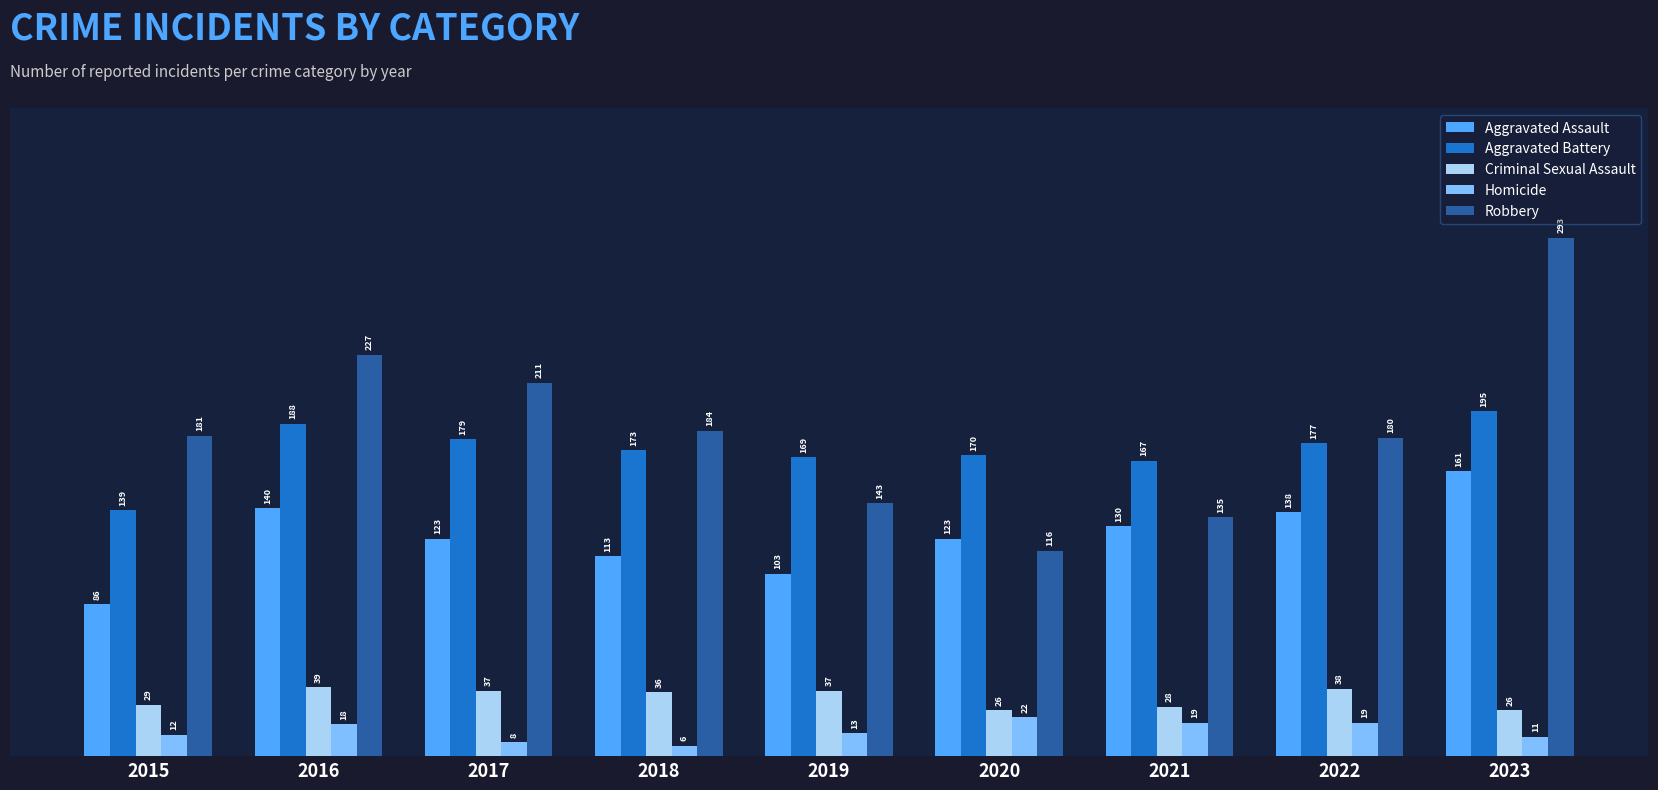

What is the sum of the Homicide values at 2020 and 2016?

40